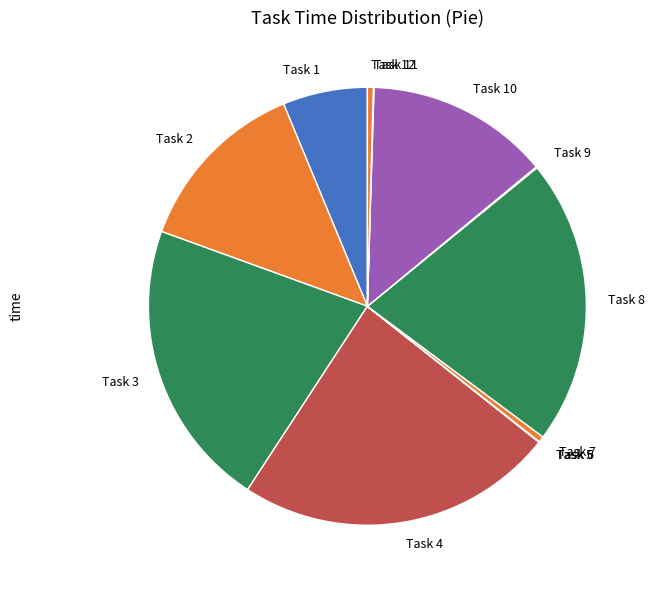

The Task 3 slice represents 21% of the pie. True or false?

True